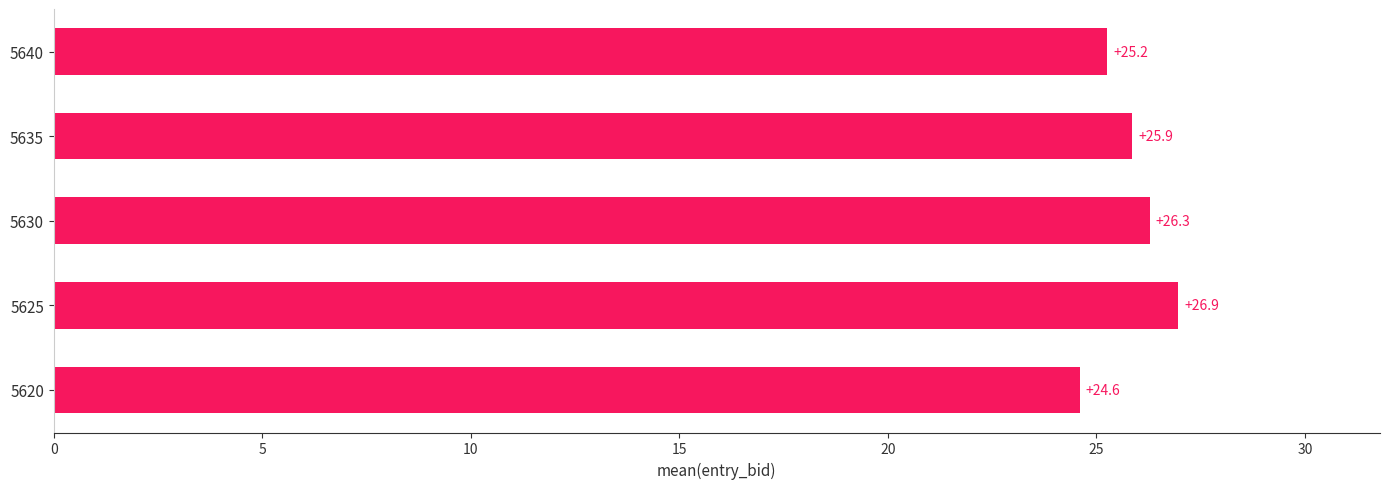

Rank the categories by value from highest to lowest.

5625, 5630, 5635, 5640, 5620